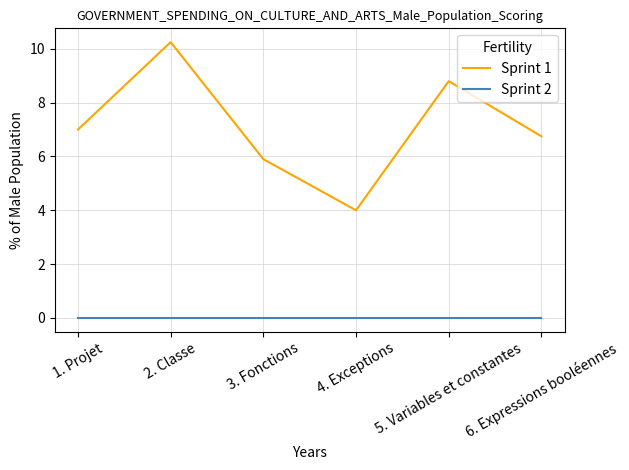

Does the chart display data point markers on the line(s)?

No